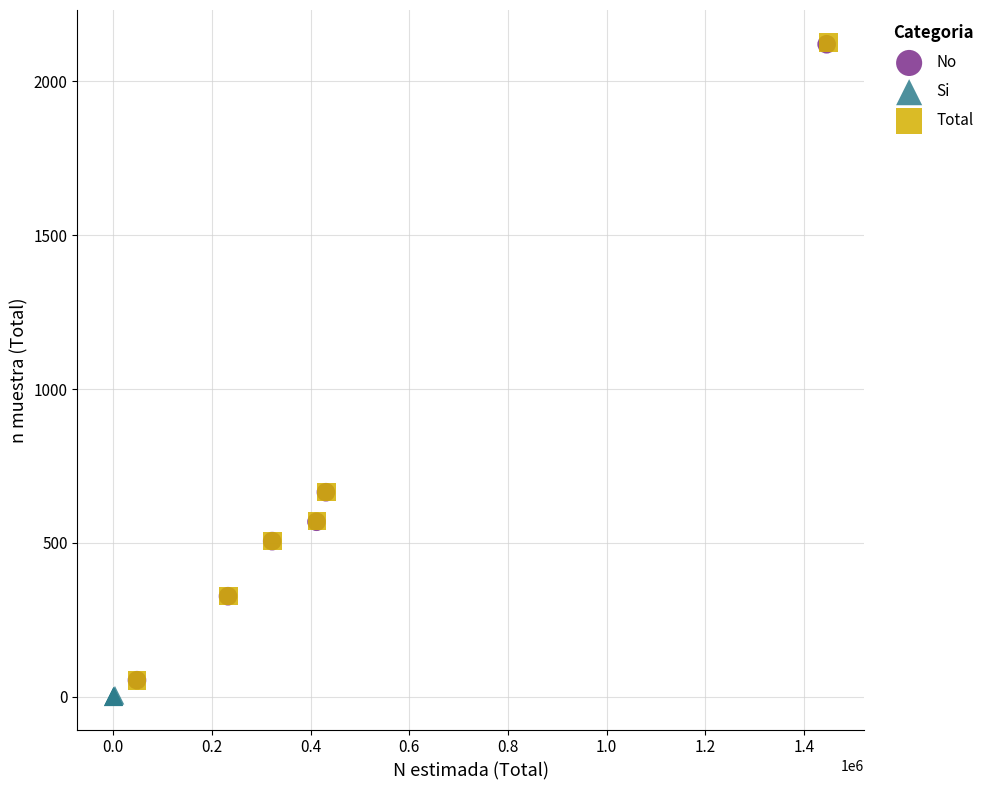

Which series has the widest spread of Y values?

Total